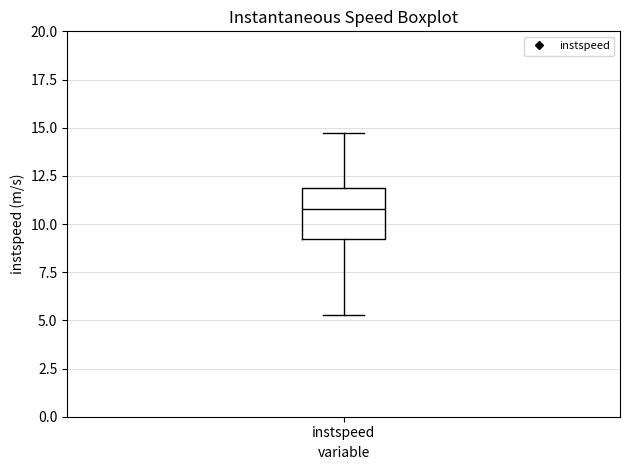

Transcribe this box plot: give where the median line is, the range the box spans, and where the two whiskers end, as read against the y-axis. The values are not printed on the chart, so give them approximately, as read against the axis.

median 11.0, box 9.0 to 12.0, whiskers 5.5 to 14.5